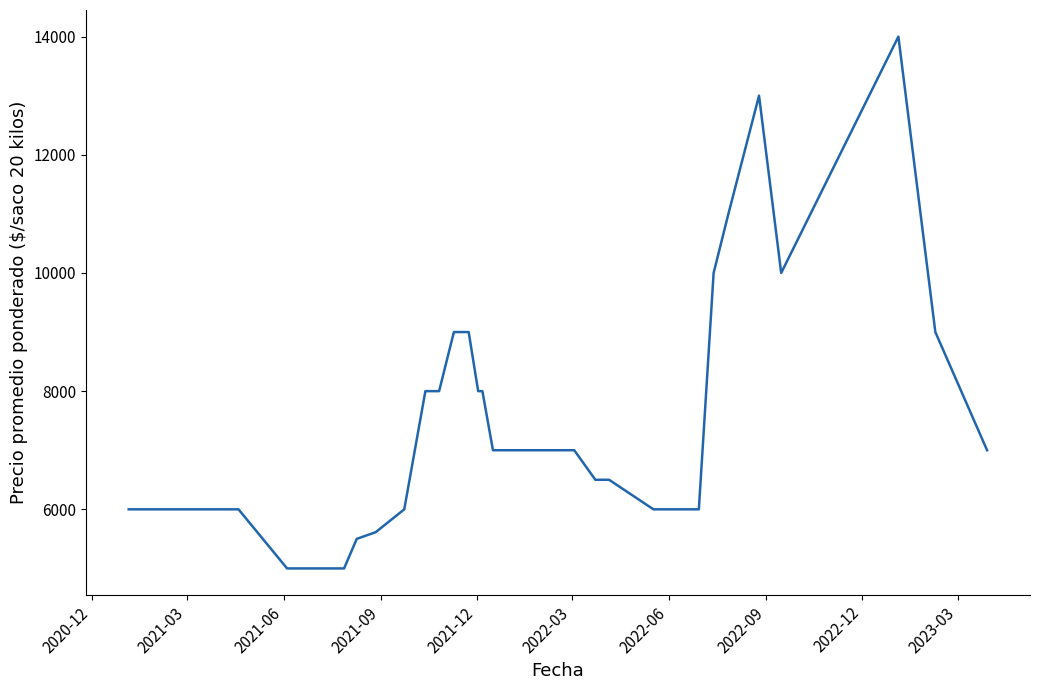

What is the average value?

7327